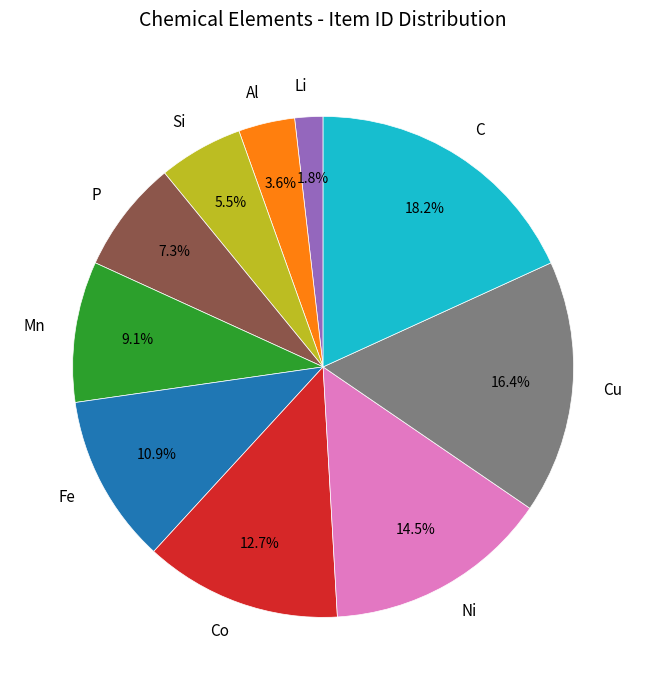

Which category has the smallest portion of the pie?

Li